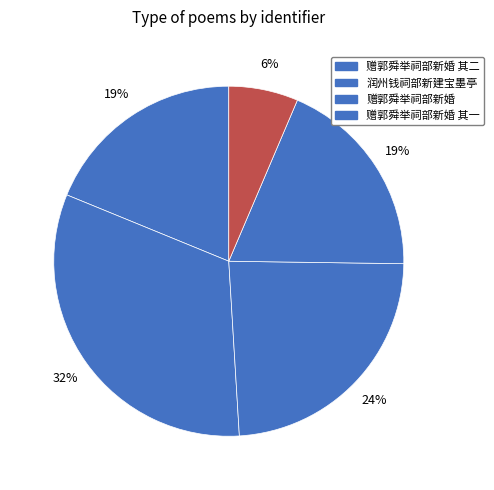

Count the number of slices in the pie.

5